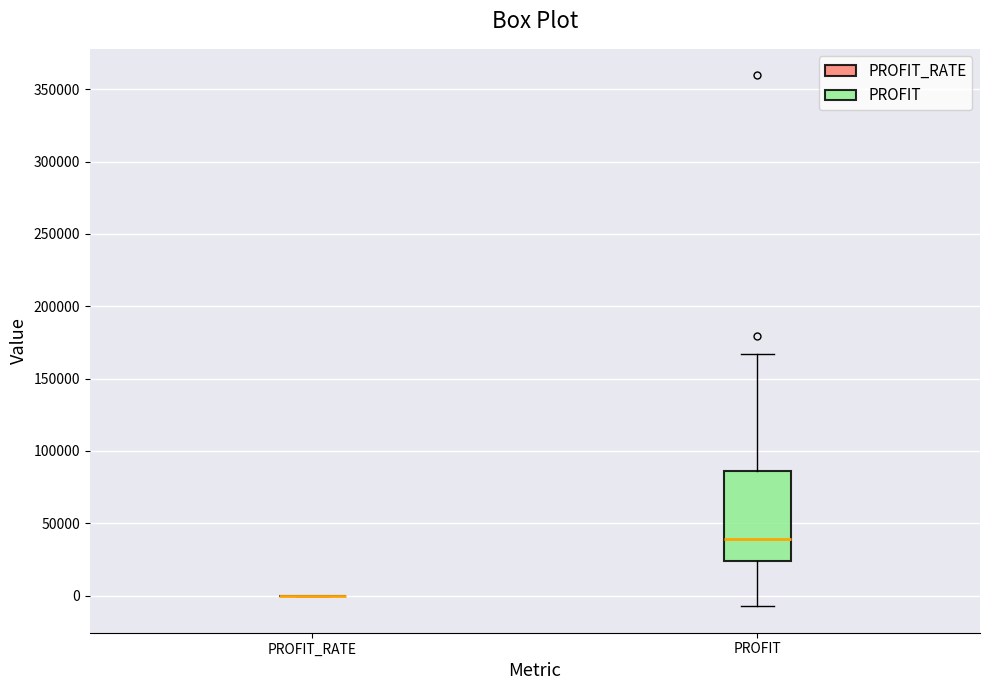

Reading left to right, read every box against the y-axis: the position of its median line, the range the box covers, and the ends of its whiskers. The values are not printed on the chart, so give them approximately, as read against the axis.

PROFIT_RATE: box collapsed to a line at 0, whiskers 0 to 0
PROFIT: median 40000, box 25000 to 85000, whiskers -5000 to 165000